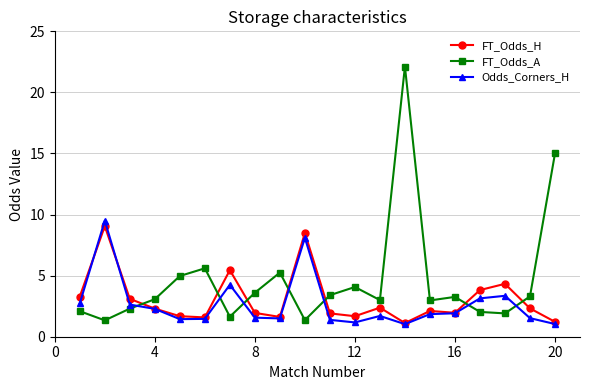

What is the greatest value displayed?

22.1